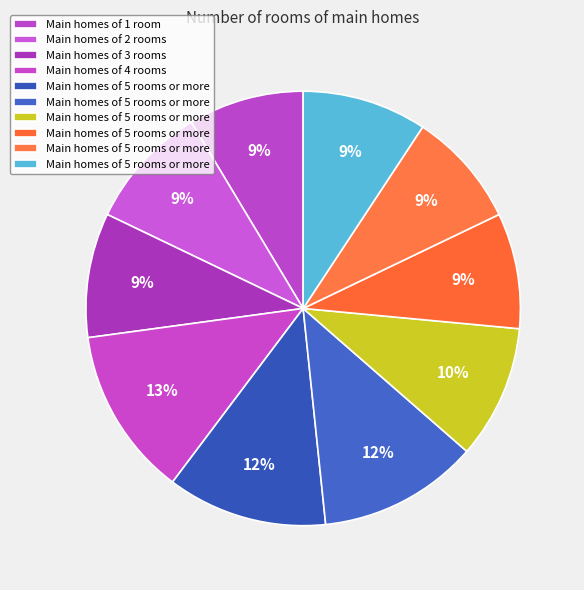

How many slices are in this pie chart?

10